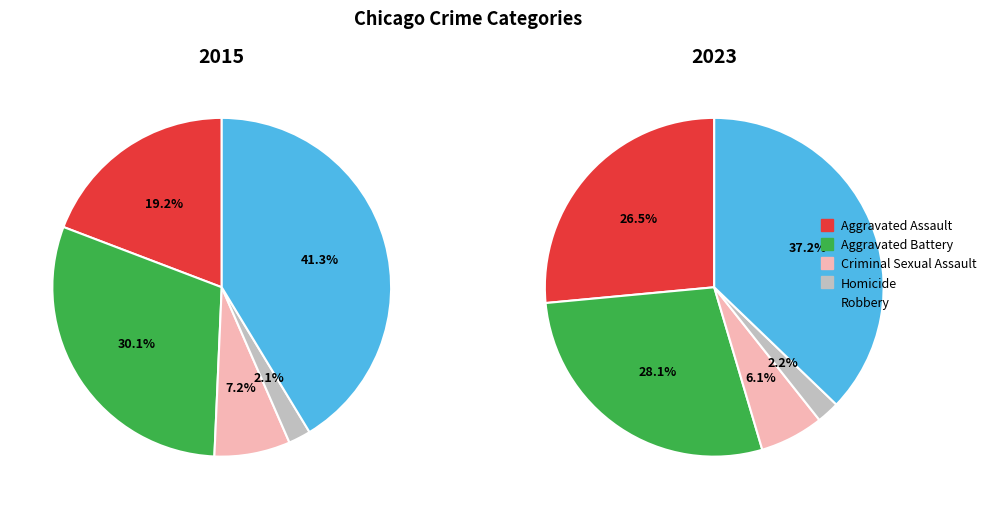

To the nearest percent, what portion does Robbery represent?

41%